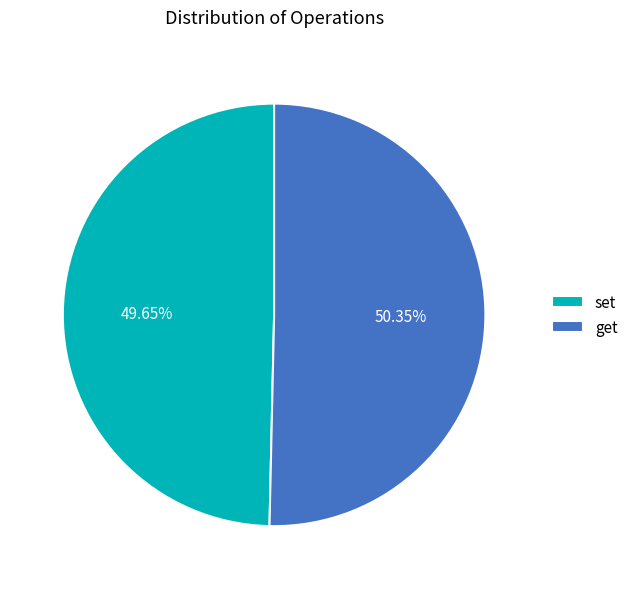

To the nearest percent, what percentage of the pie is set?

50%